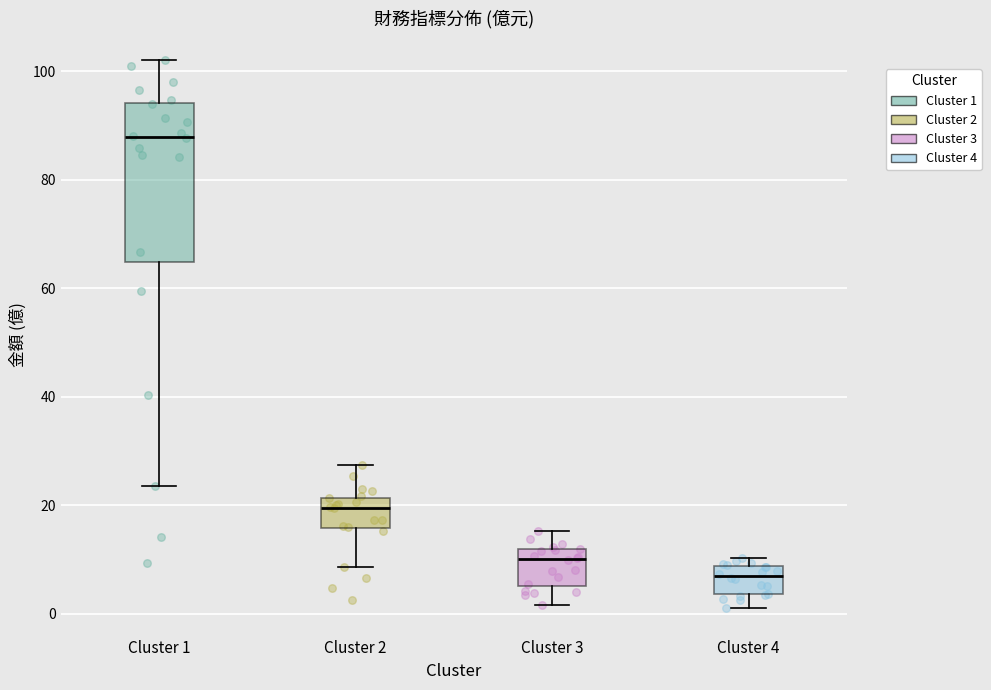

Reading left to right, transcribe this box plot: for each box, give where its median line is, the range the box spans, and where its two whiskers end, as read against the y-axis. The values are not printed on the chart, so give them approximately, as read against the axis.

Cluster 1: median 88, box 64 to 94, whiskers 24 to 102
Cluster 2: median 20, box 16 to 22, whiskers 8 to 28
Cluster 3: median 10, box 6 to 12, whiskers 2 to 16
Cluster 4: median 6, box 4 to 8, whiskers 2 to 10